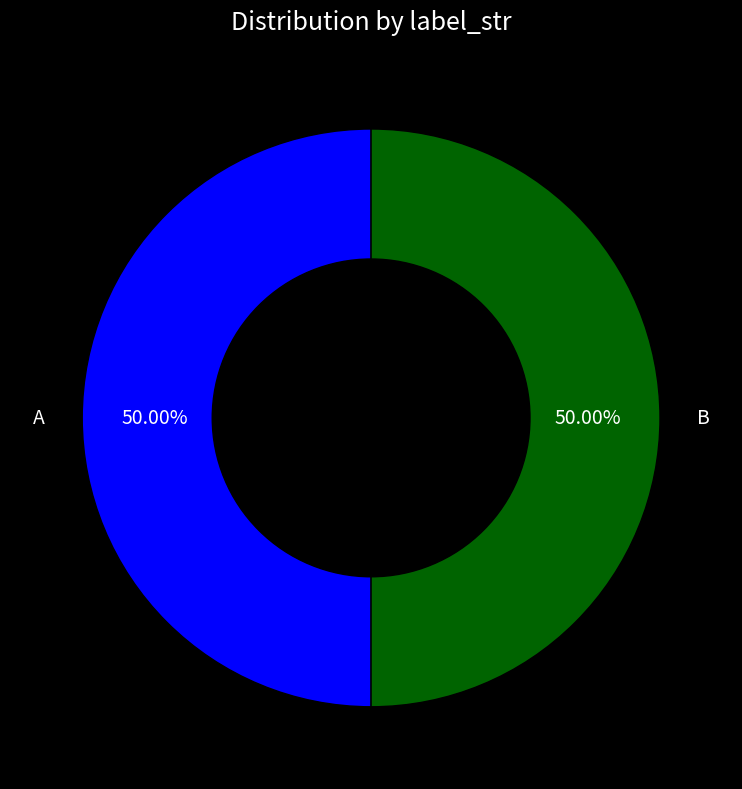

Do A and B together represent more than half of the pie?

Yes